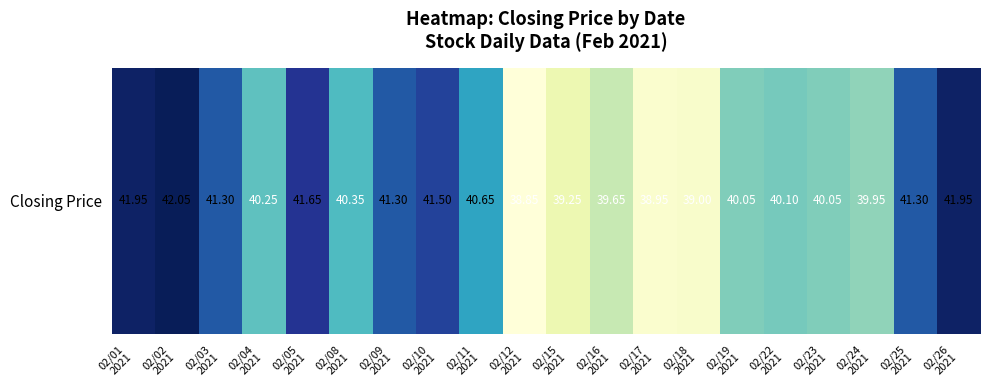

Where does the data first go above 40?

02/01
2021